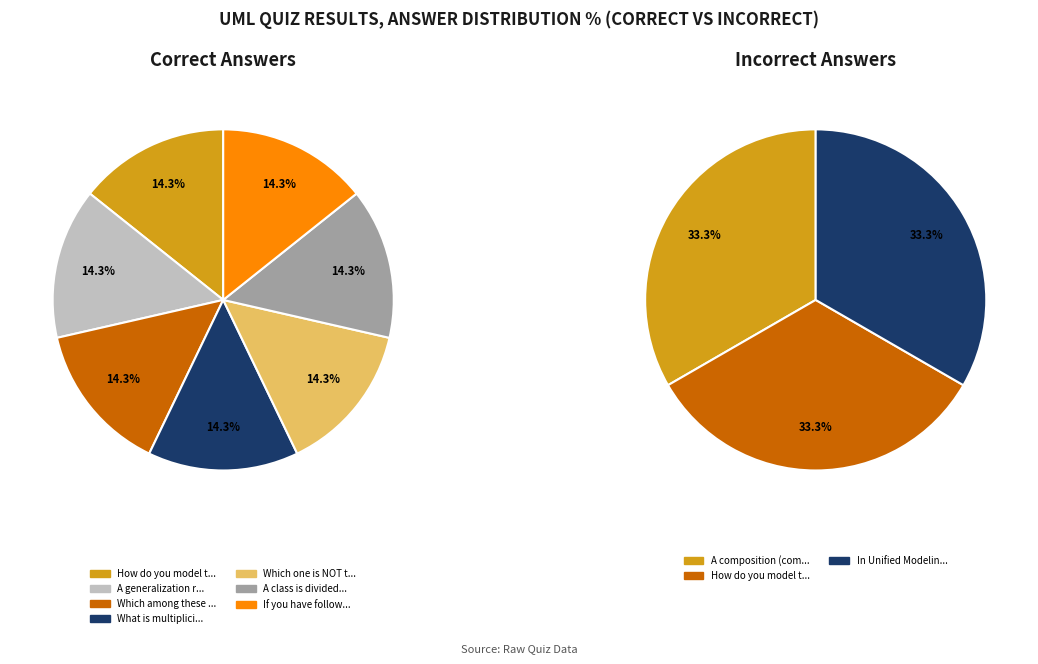

The How do you model the following situation (one-many) slice represents 4% of the pie. True or false?

False